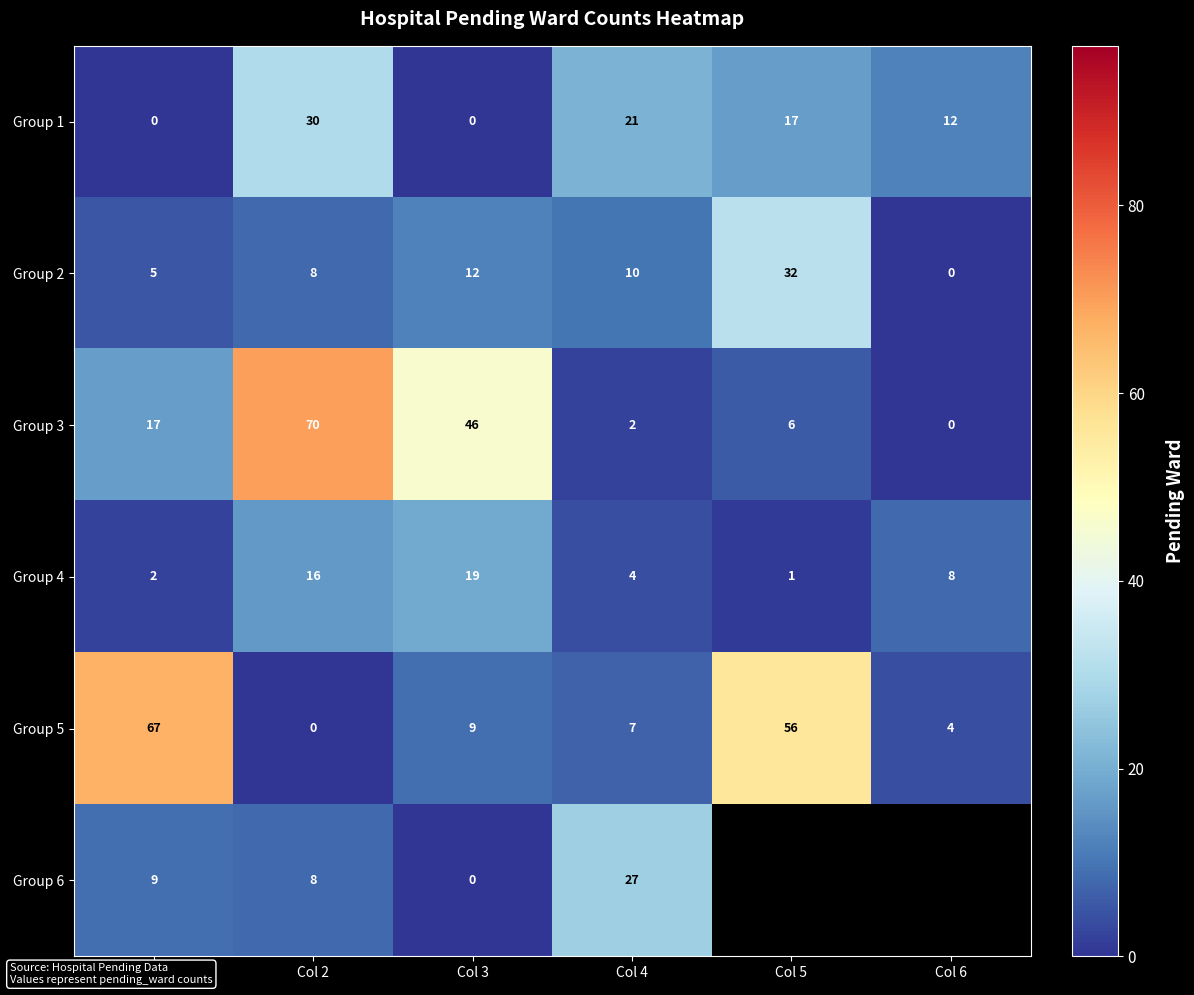

Where is Group 2 nearest to the value 16?

Col 3